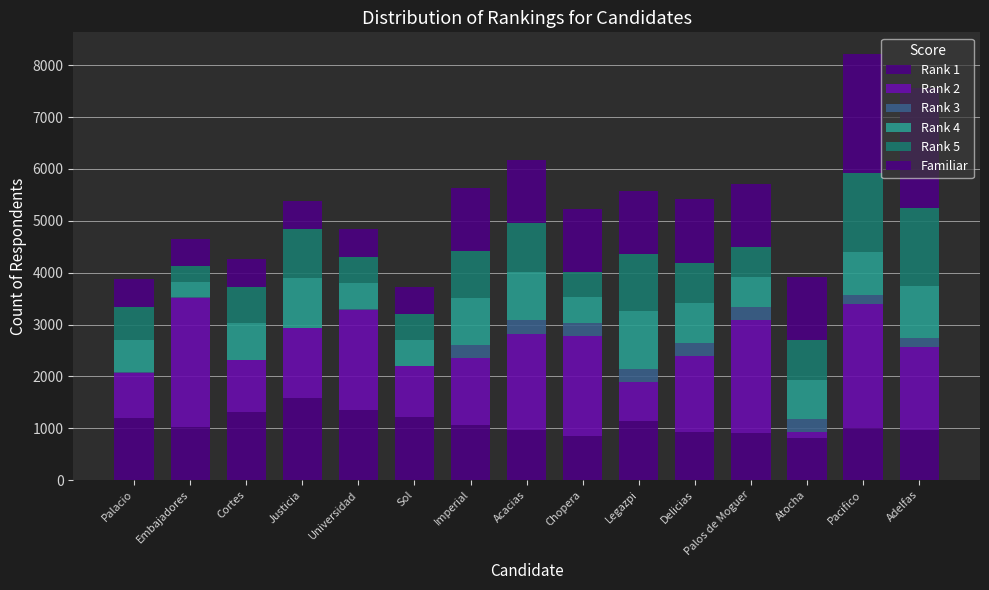

At which category is the sum across all series the highest?

Pacifico